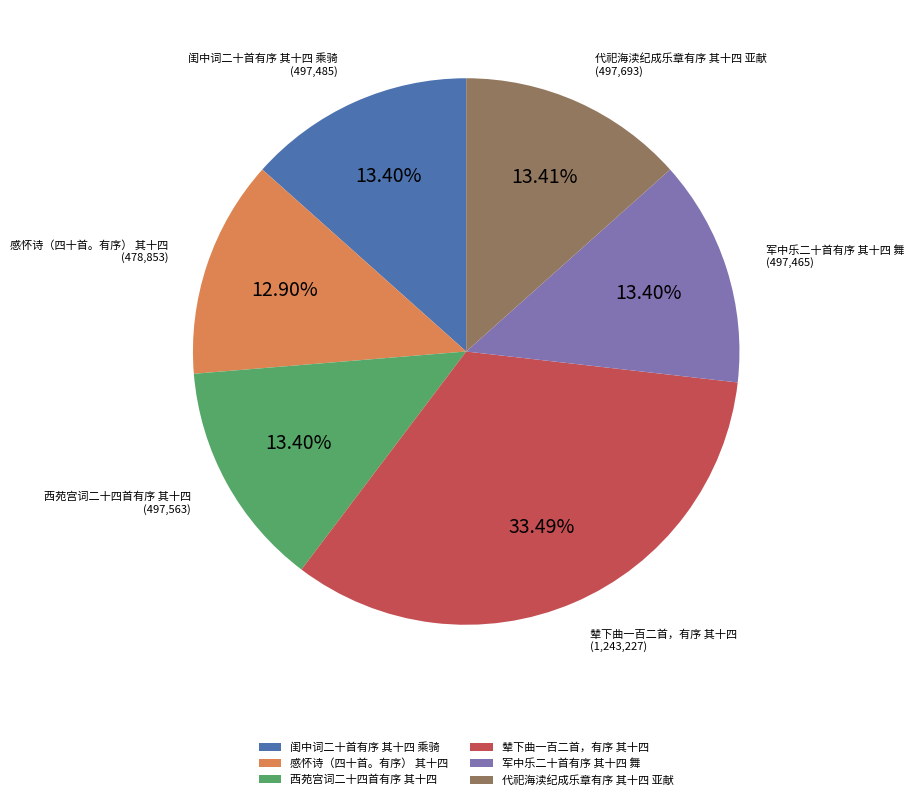

To the nearest percent, what portion does 代祀海渎纪成乐章有序 其十四 亚献 represent?

13%